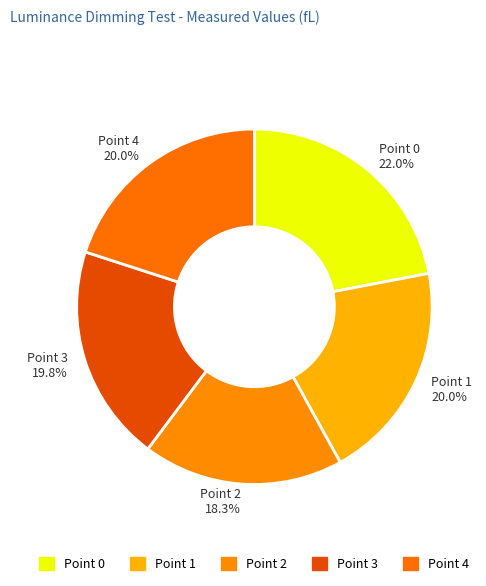

How many slices are in this pie chart?

5